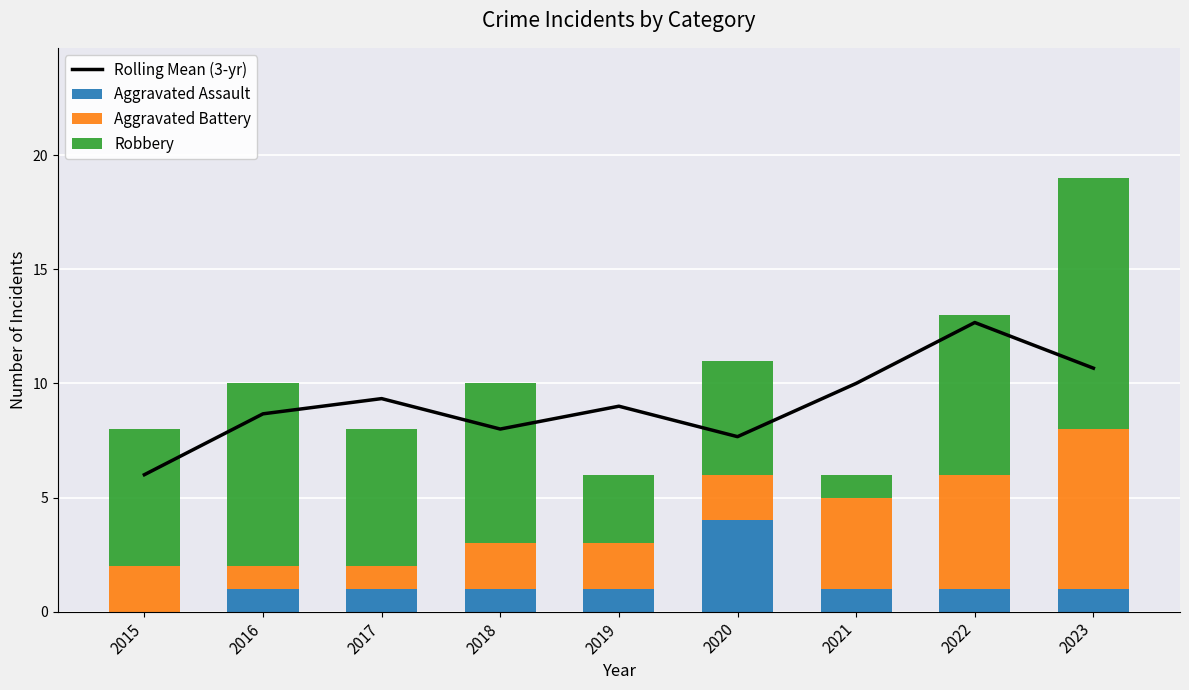

List the series in order of their peak value, highest first.

Rolling Mean (3-yr), Robbery, Aggravated Battery, Aggravated Assault